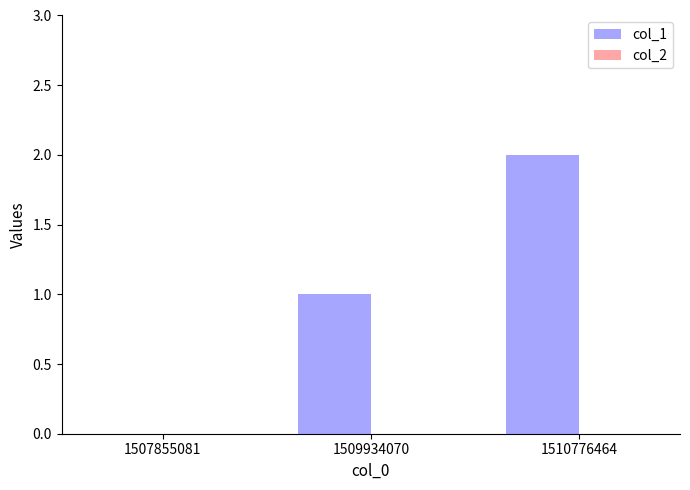

The chart shows a value of -1 at 1507855081. True or false?

False